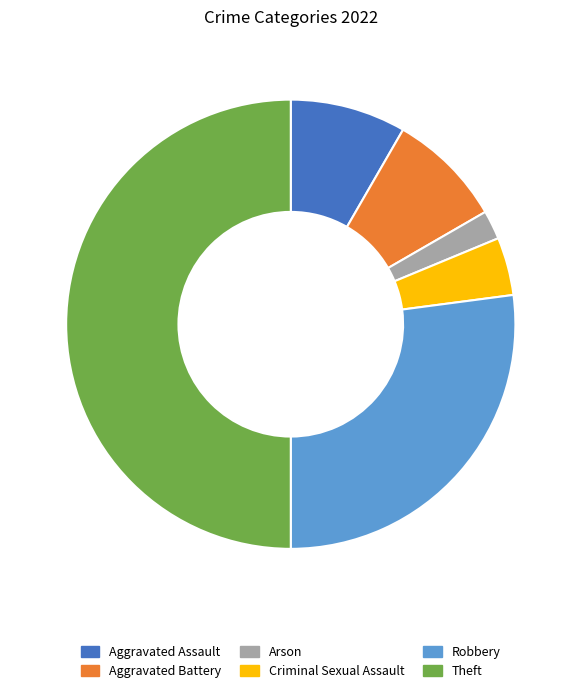

Which category has the biggest portion of the pie?

Theft